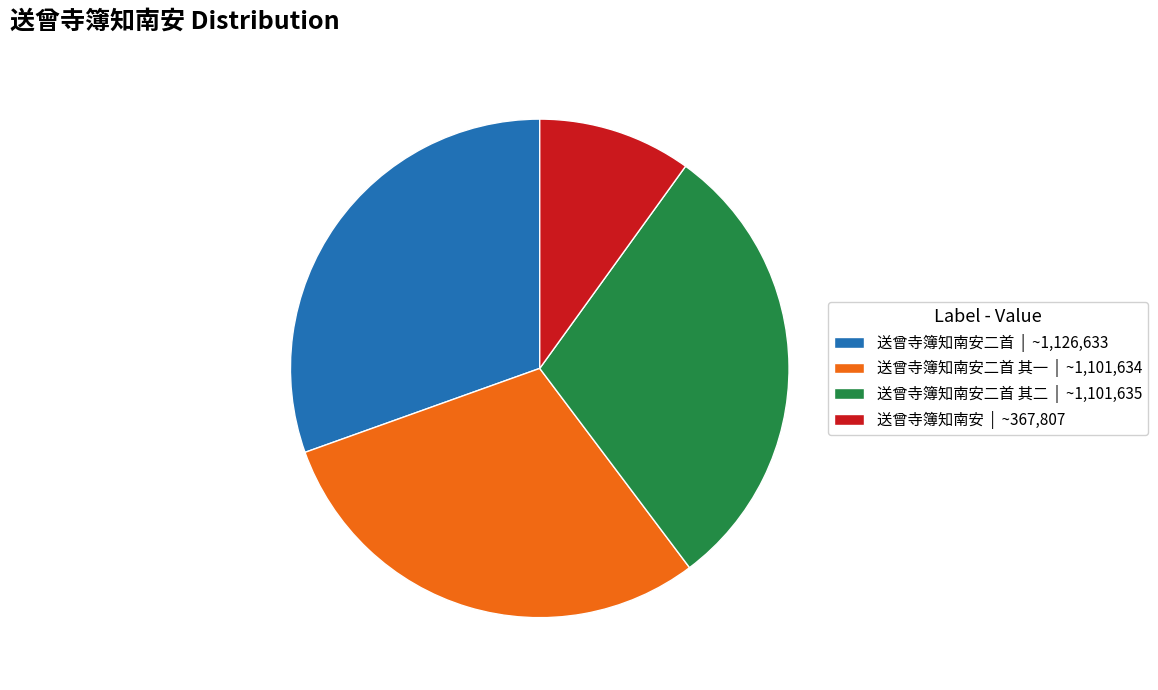

Combined, do 送曾寺簿知南安 | ~367,807 and 送曾寺簿知南安二首 其二 | ~1,101,635 account for over 50%?

No